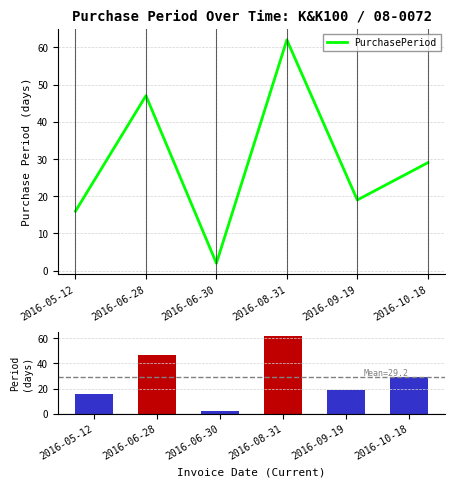

What is the sum of the values at 2016-09-19 and 2016-08-31?

81